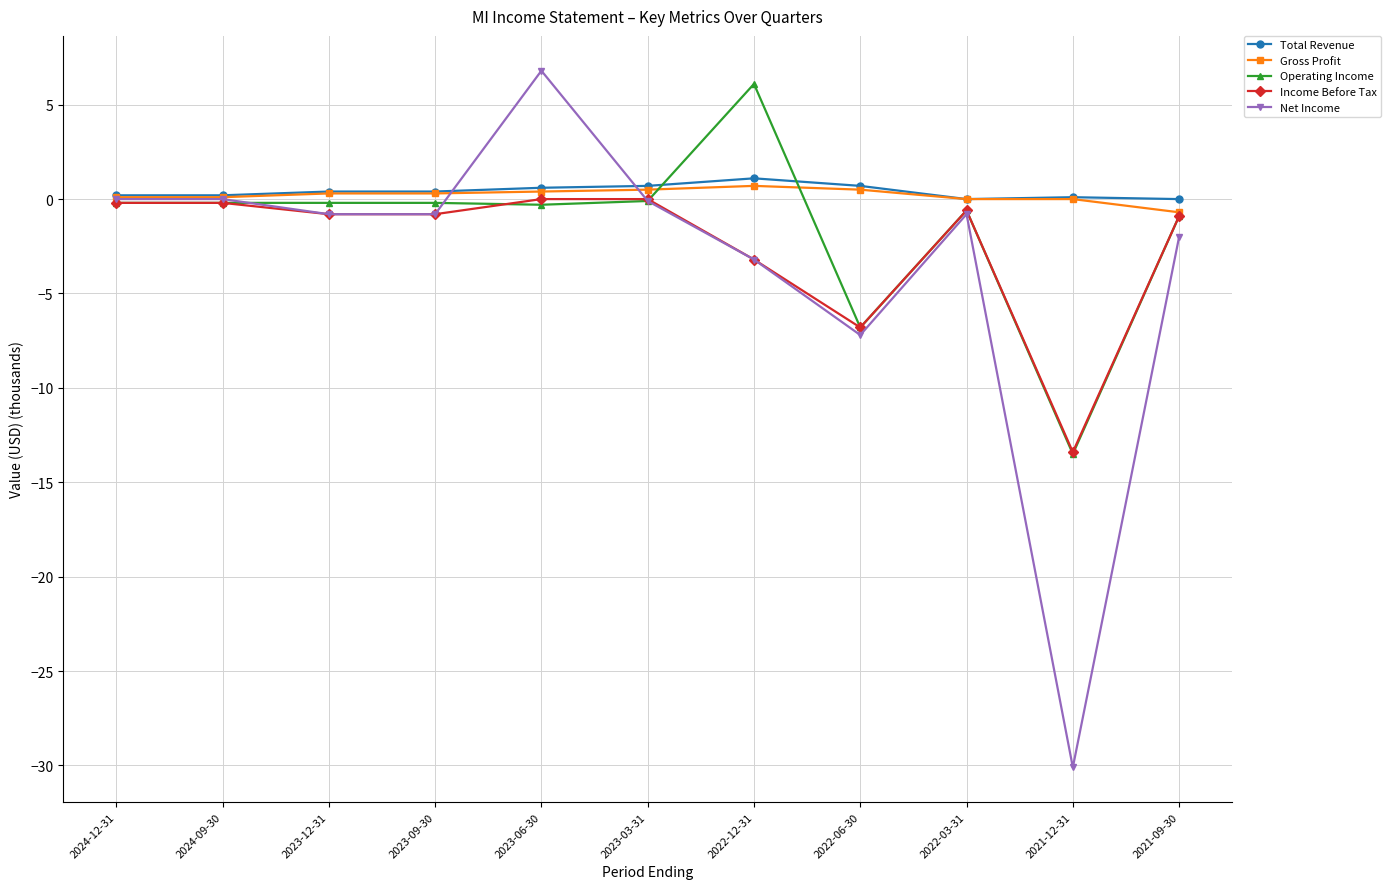

What are all the series names shown in the legend?

Total Revenue, Gross Profit, Operating Income, Income Before Tax, Net Income